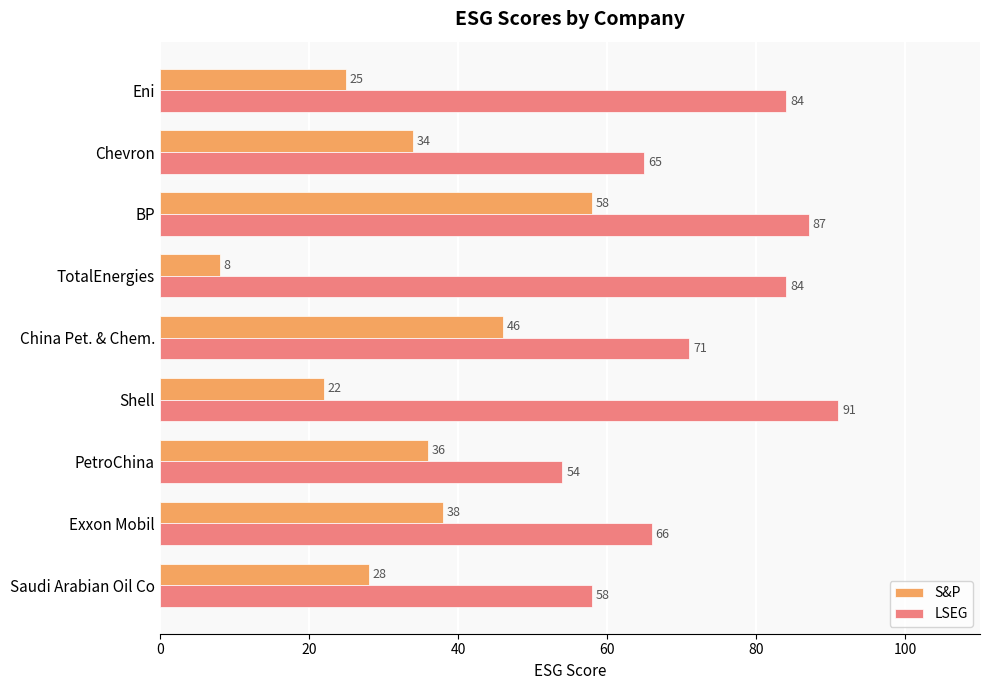

Between Saudi Arabian Oil Co and BP, which series saw the biggest shift?

S&P